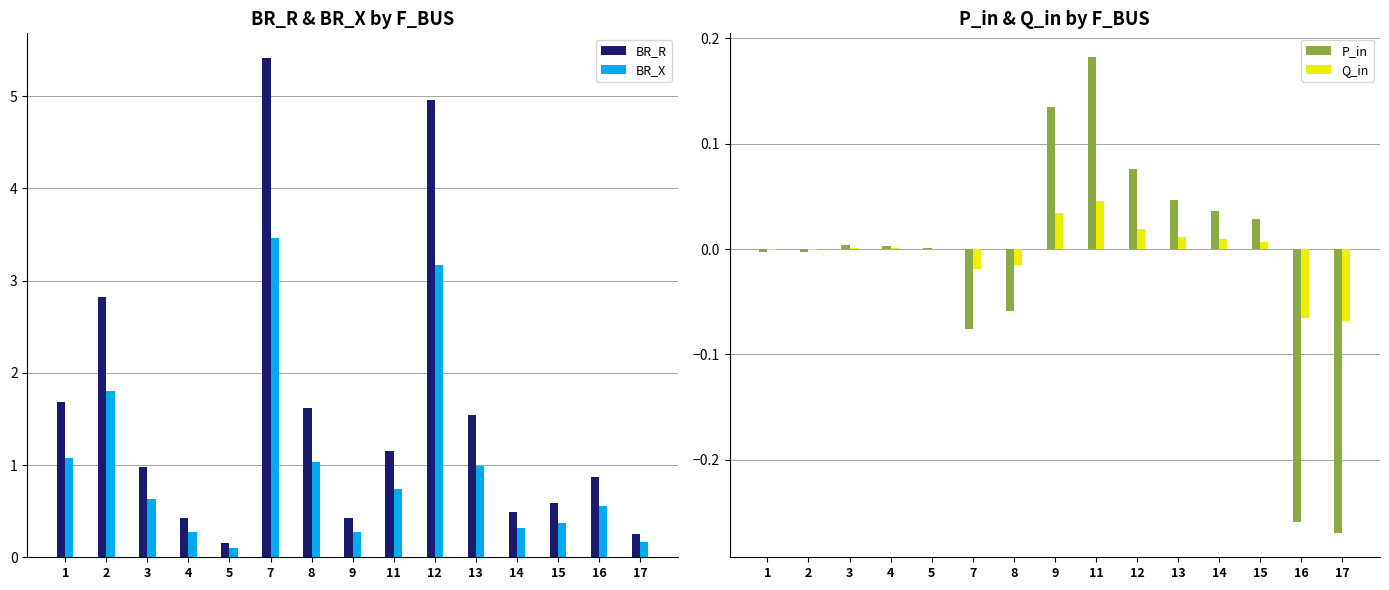

What is the difference between the maximum and minimum values in the BR_R series?

5.3